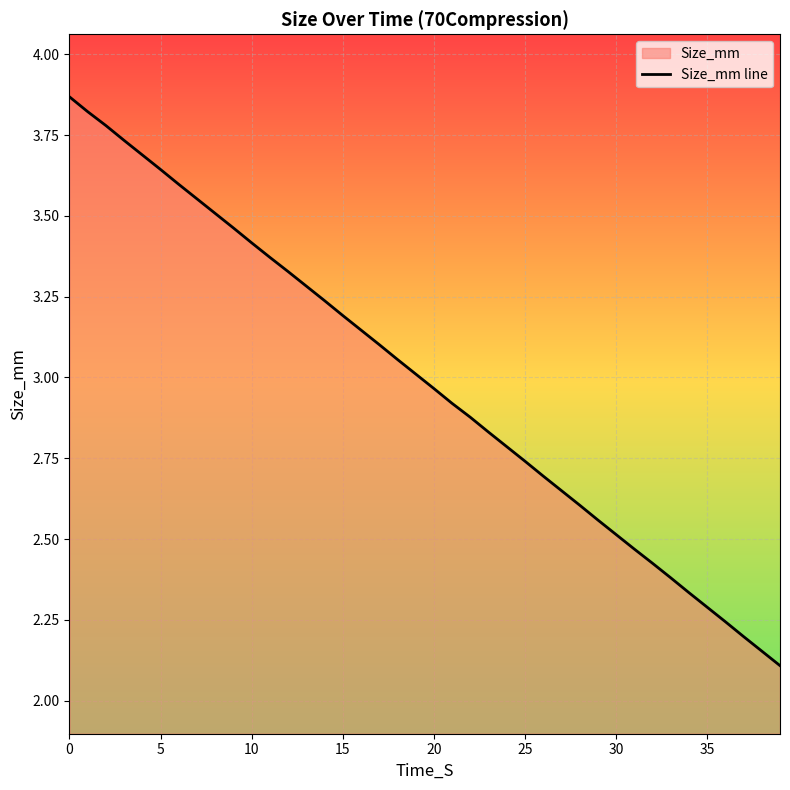

Is it true that the value at 16 is 3.1?

True